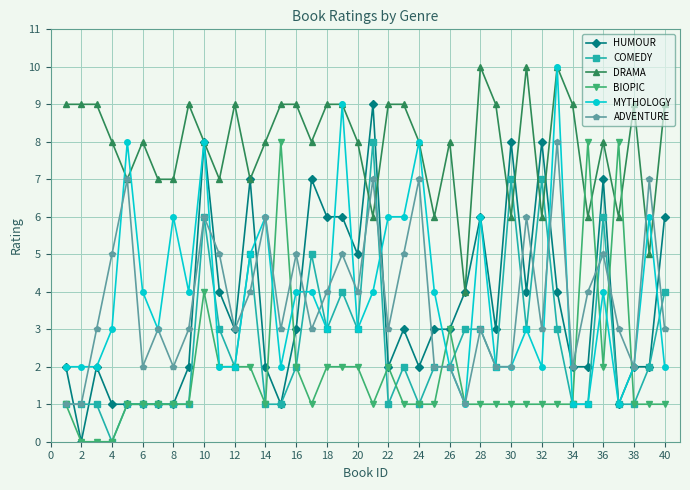

What is the greatest value displayed?

10